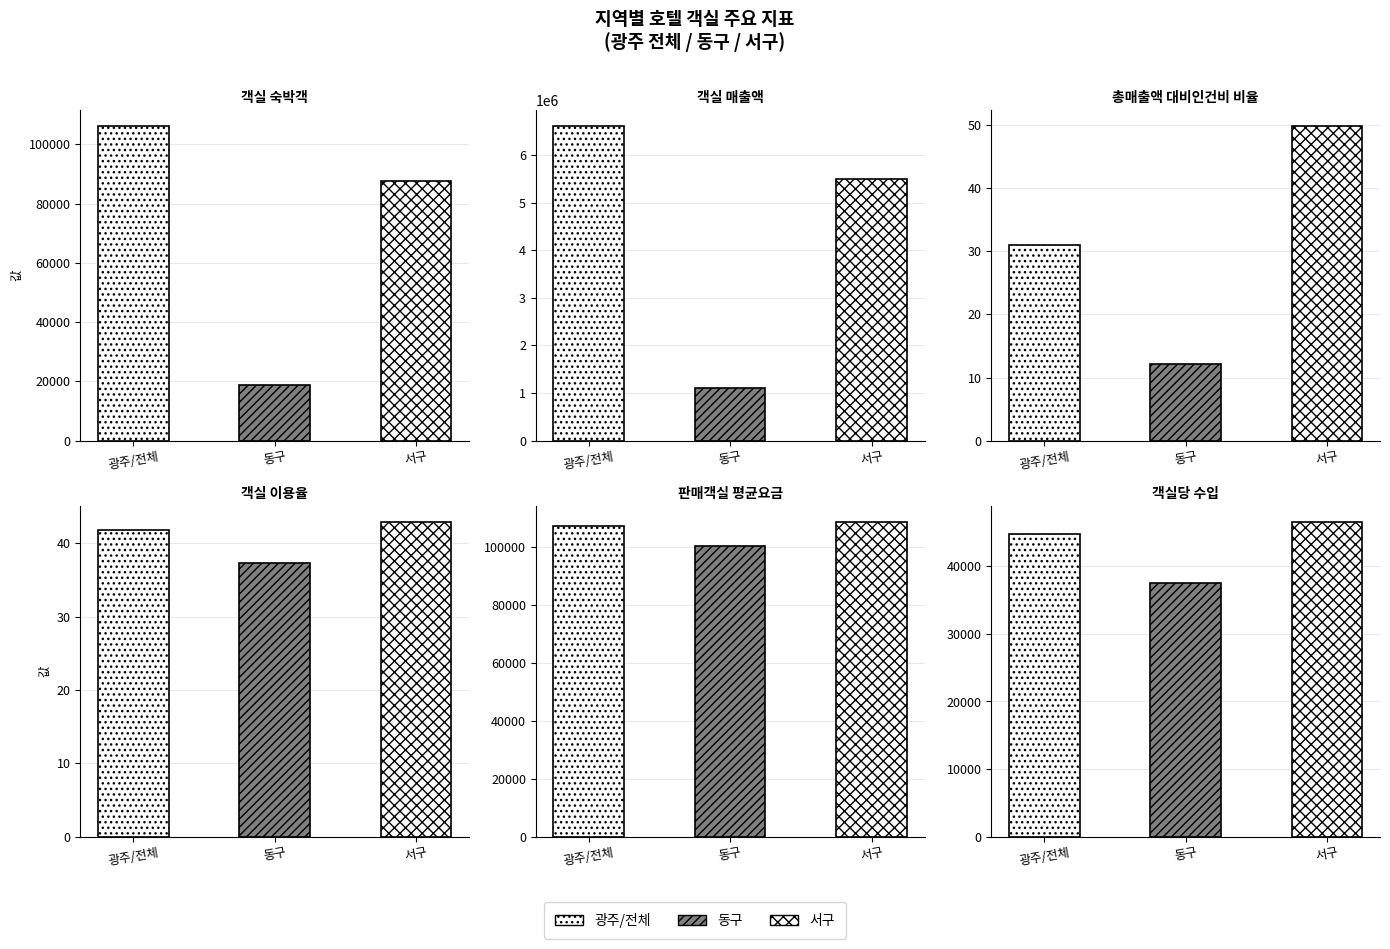

At which label is 총매출액 대비인건비 비율 closest to 30?

광주/전체